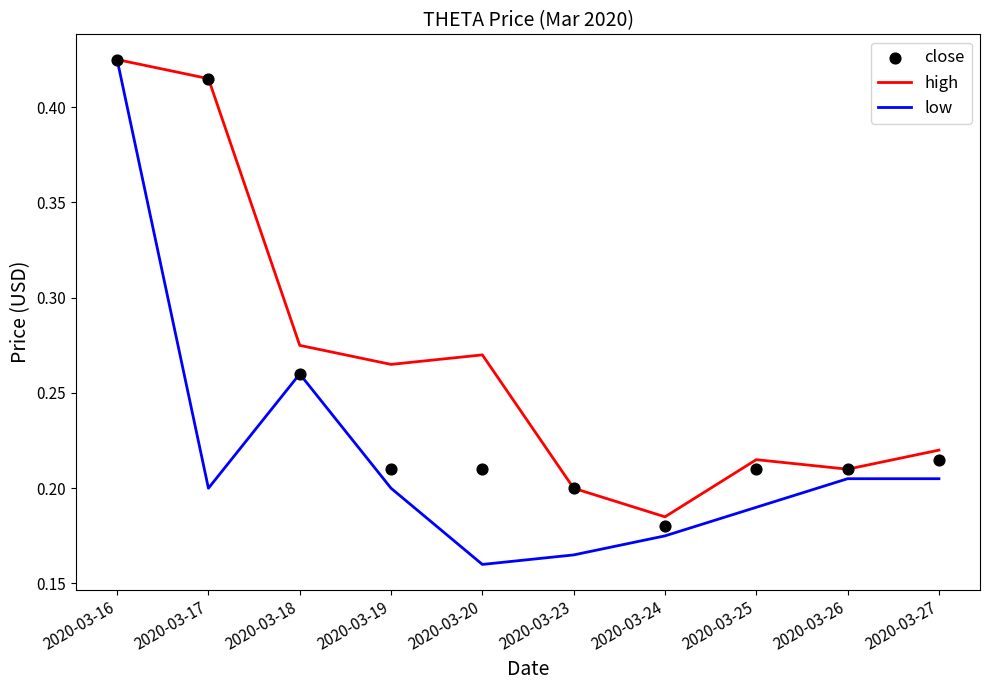

Which series has the largest total across all categories?

high